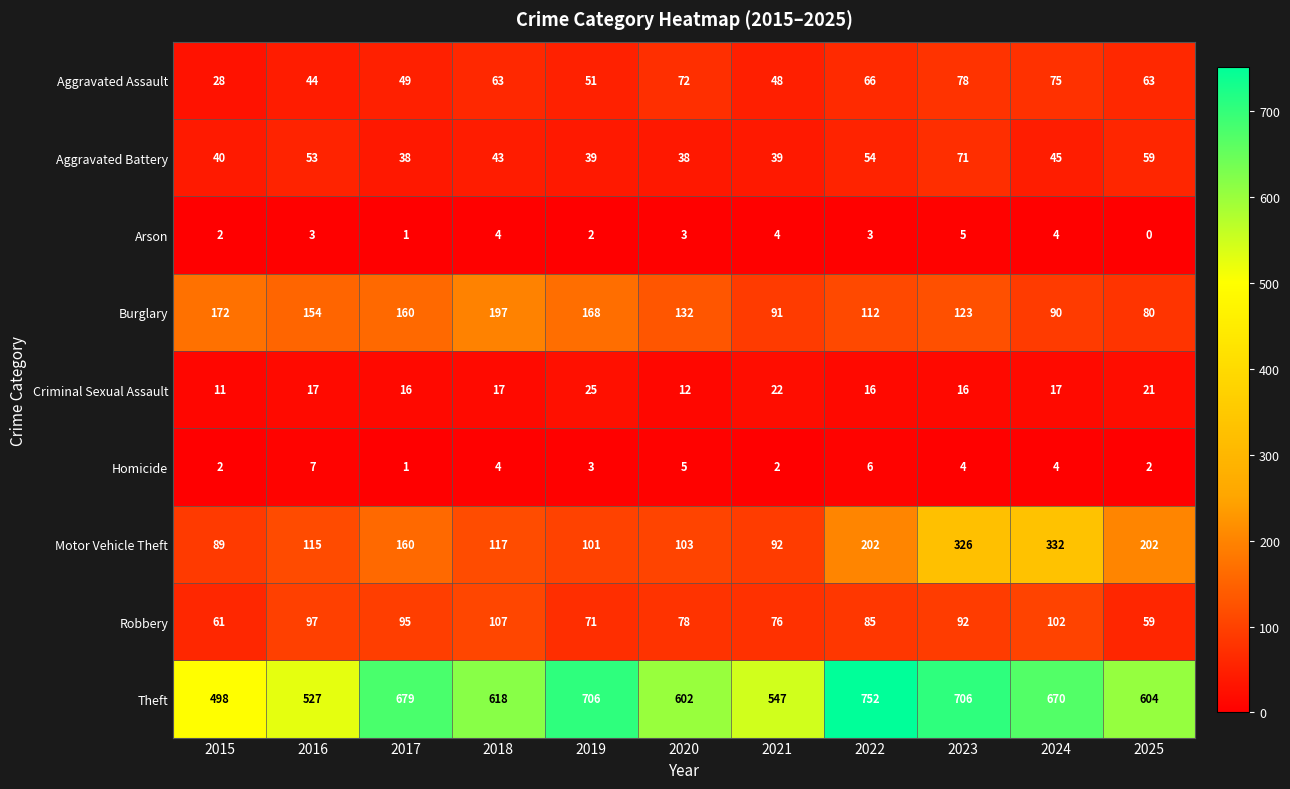

Between 2020 and 2021, which series saw the biggest shift?

Theft